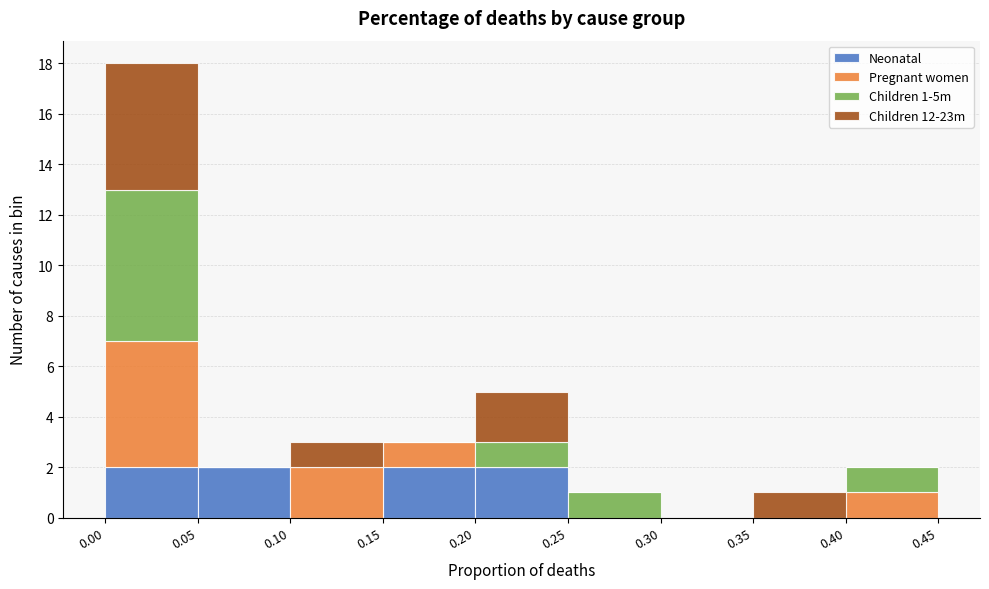

Which range on the x-axis has the tallest stacked bar (by total height)?

0.00 to 0.05